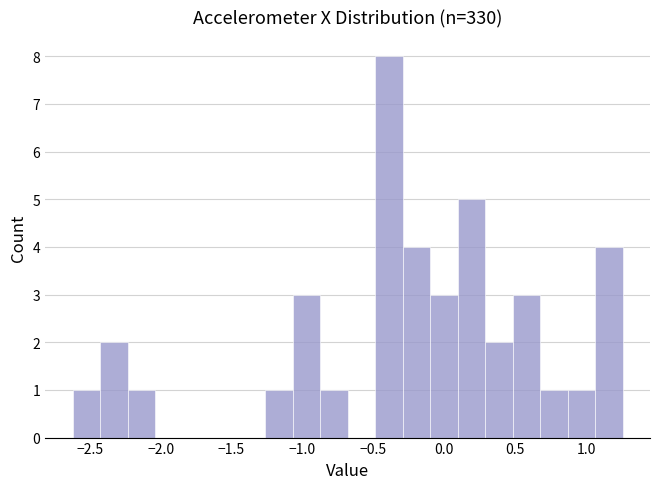

Around what value on the x-axis is the tallest bar? Give the approximate position of its centre, as read against the axis.

-0.40